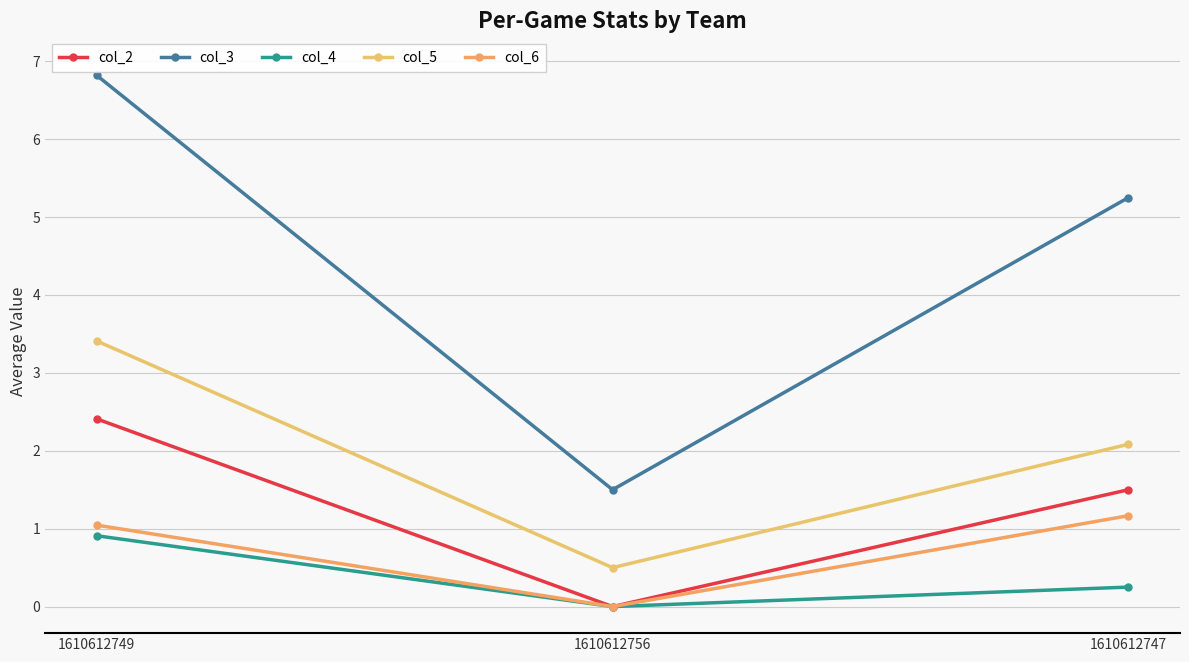

Rank the categories by col_4 value from lowest to highest.

1610612756, 1610612747, 1610612749